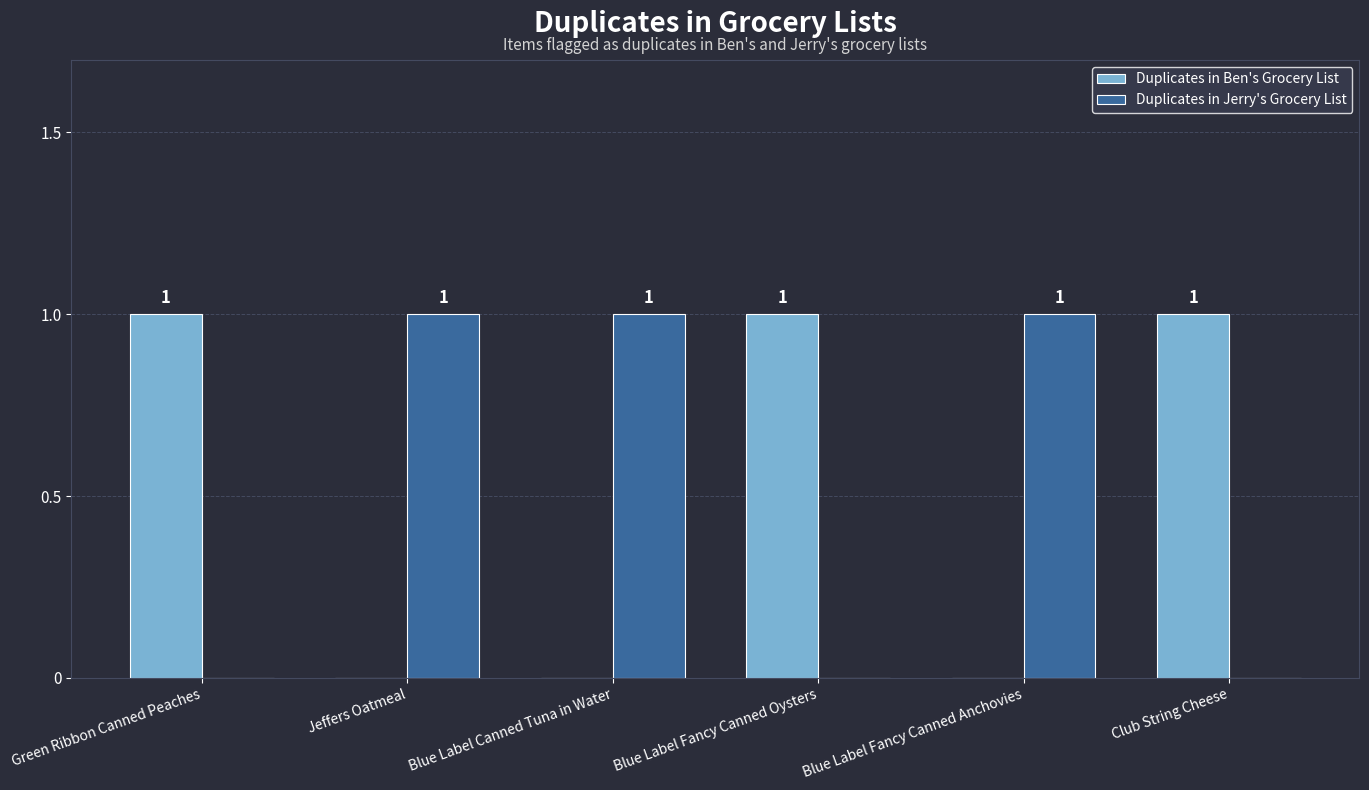

The Duplicates in Ben's Grocery List series shows 0 at Jeffers Oatmeal. True or false?

True